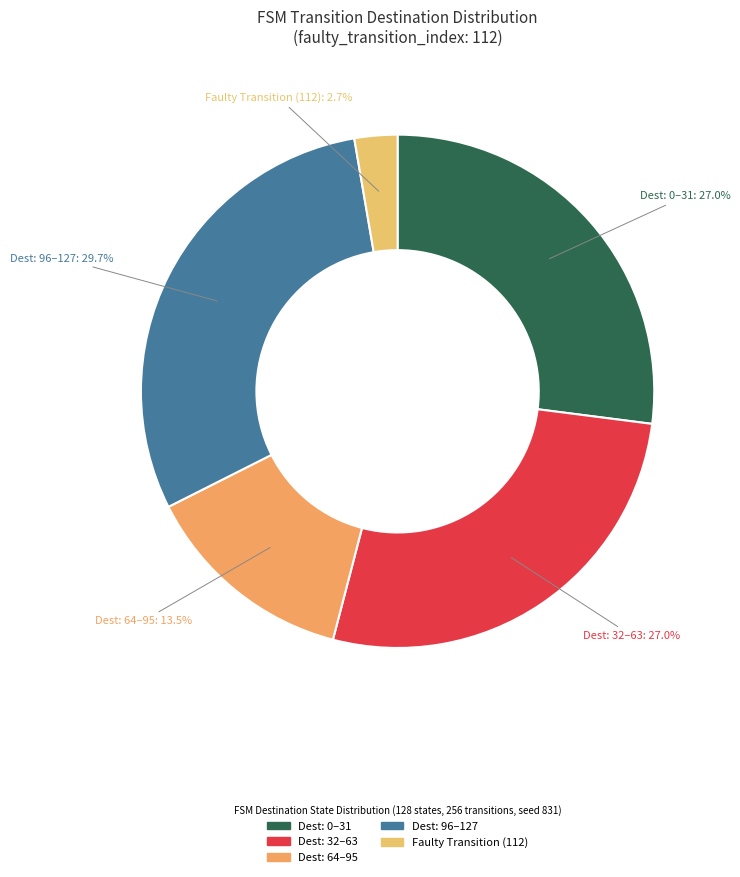

How many slices are in this pie chart?

5